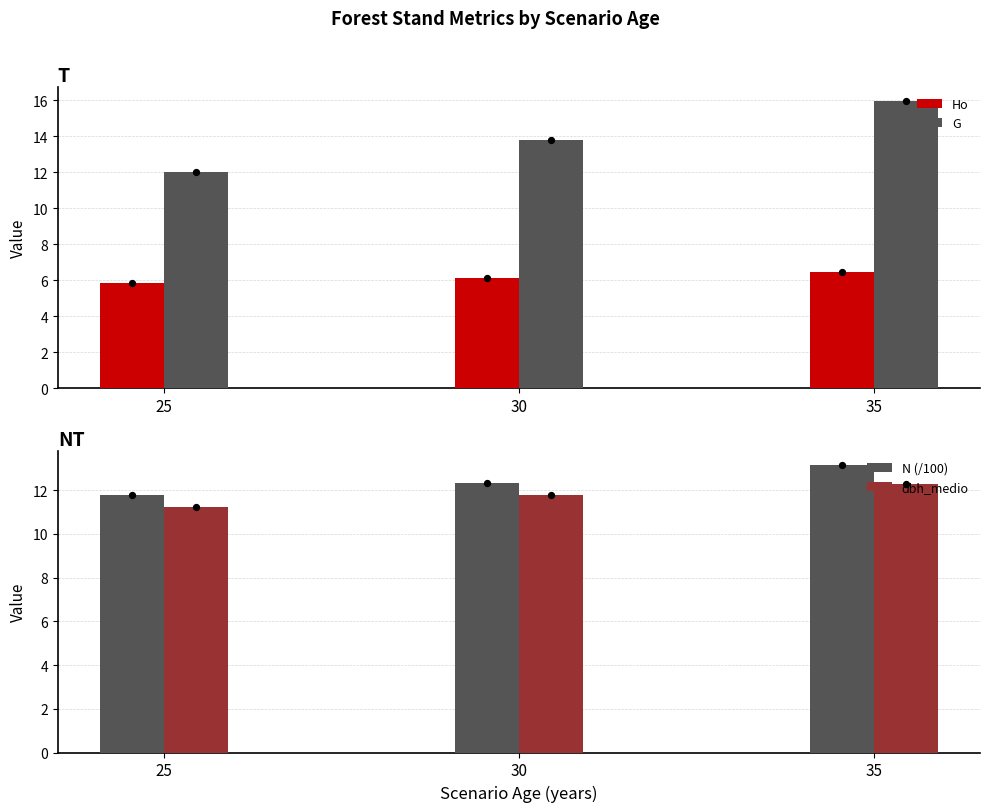

At how many categories does at least one series exceed 6?

3